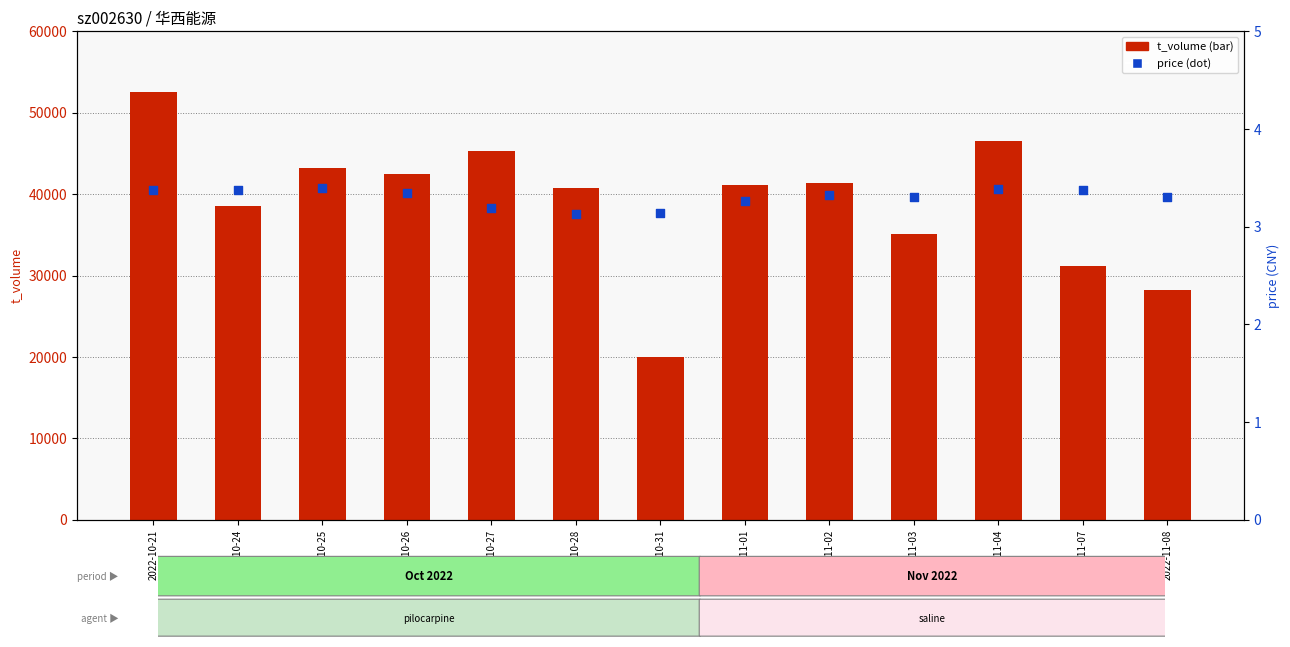

Is the value of t_volume at 2022-10-21 greater than the value of price at 2022-11-08?

Yes